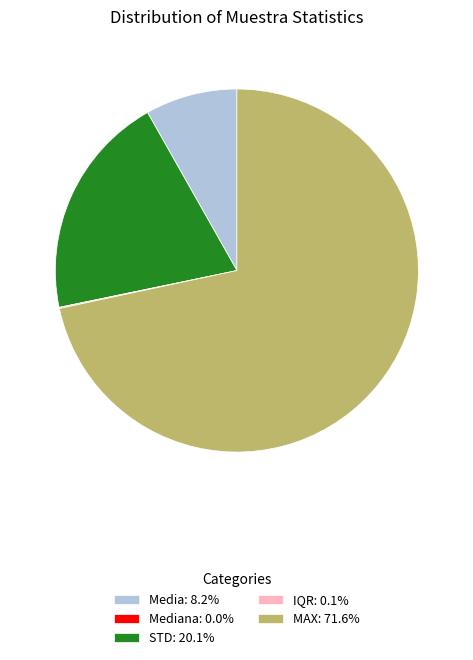

Is there any slice that represents more than half of the pie?

Yes